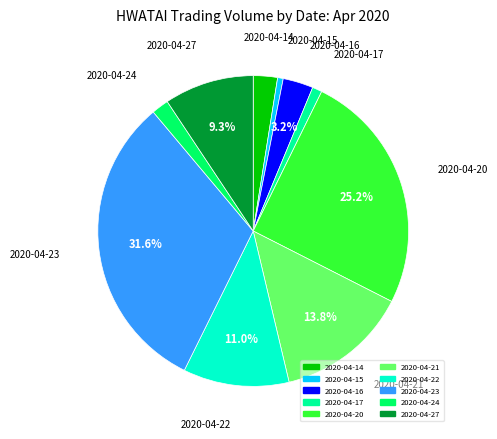

What is the ratio of the value at 2020-04-27 to the value at 2020-04-23?

0.3